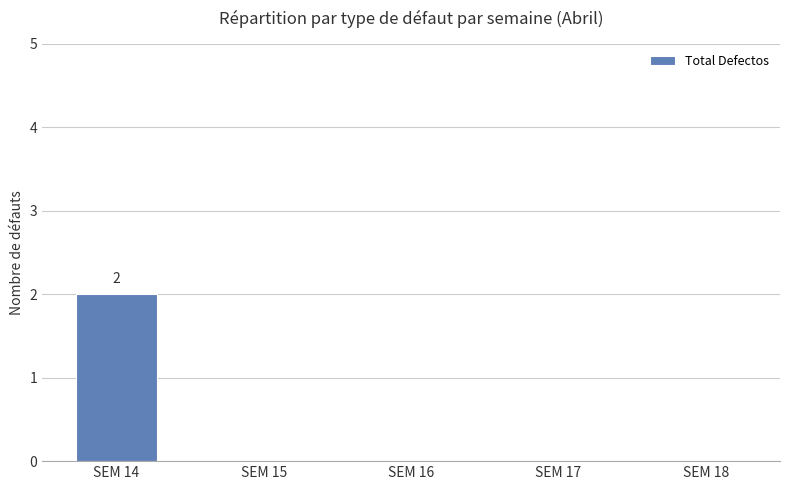

How many values are between 0 and 1?

4